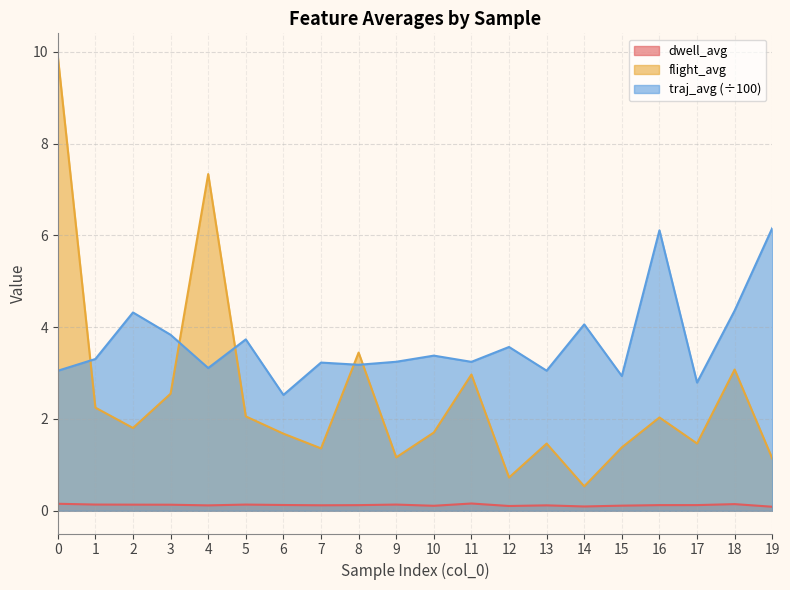

True or false: dwell_avg and flight_avg cross at least once.

False